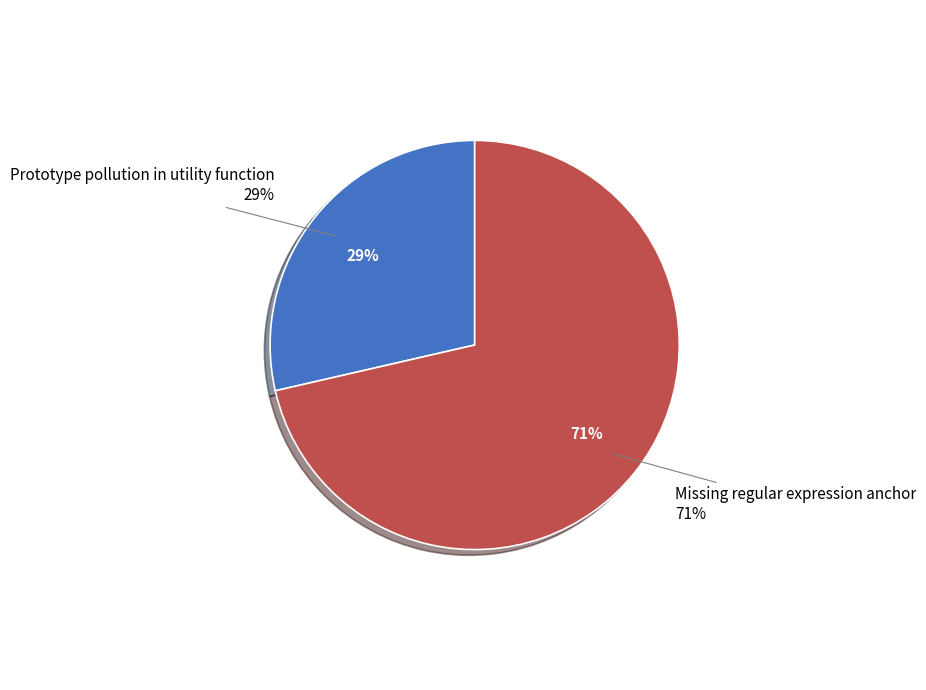

Is there any slice that represents more than half of the pie?

Yes